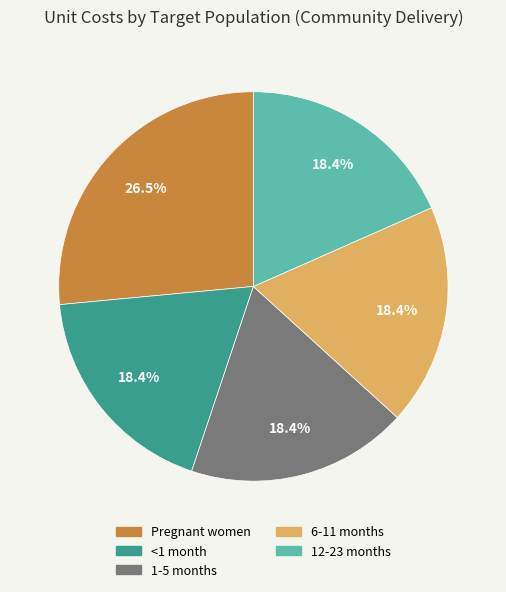

Which category has the biggest portion of the pie?

Pregnant women